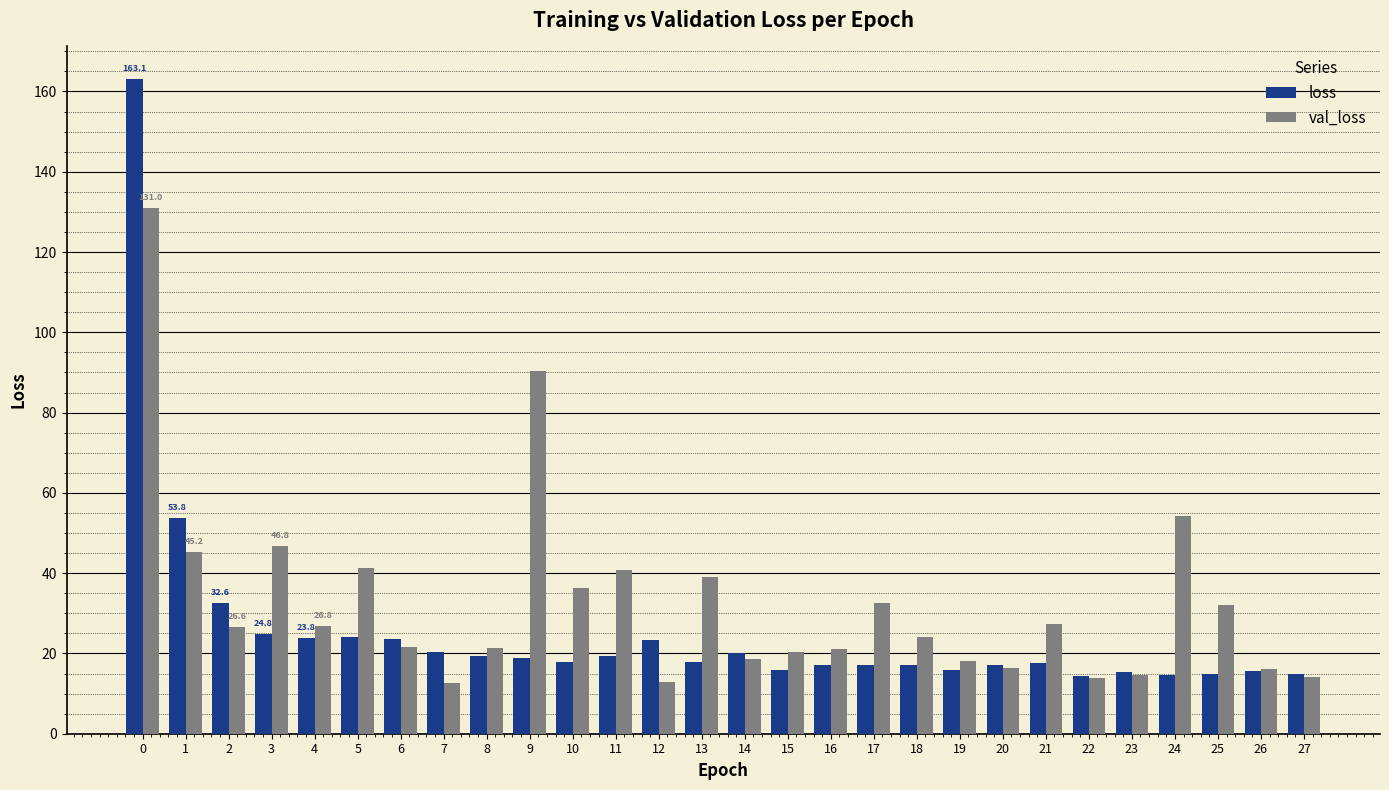

What is the difference between the highest and lowest values at 17?

15.6